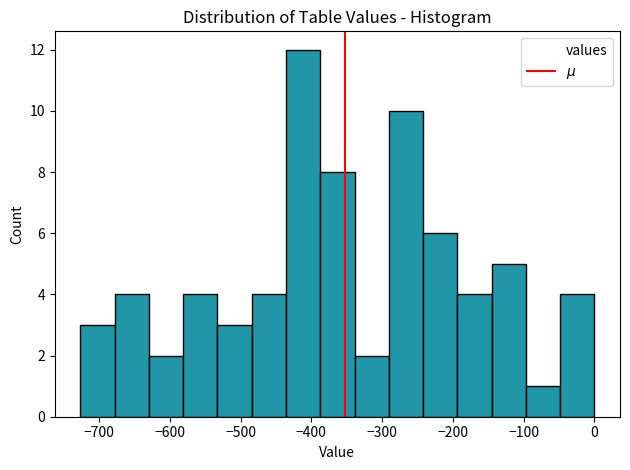

How tall is the bar that spans -390 to -340 on the x-axis? Neither the bar edges nor the heights are printed on the chart, so give them approximately, as read against the axes.

8